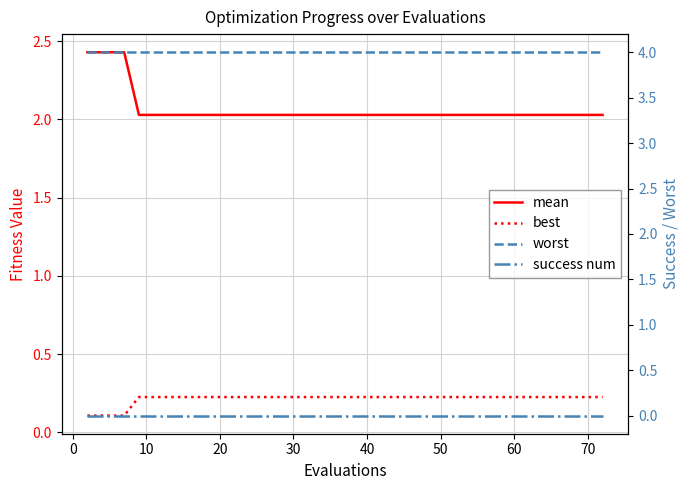

Which series has the widest spread of values?

mean